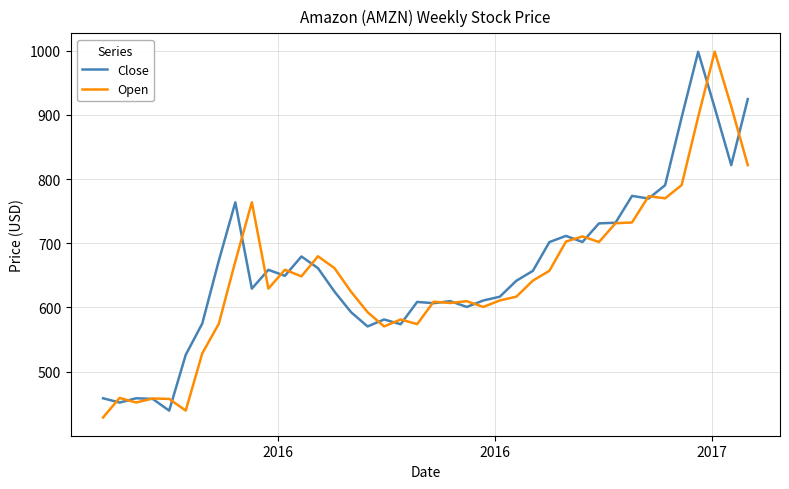

What is the highest value of the Close series?

998.3